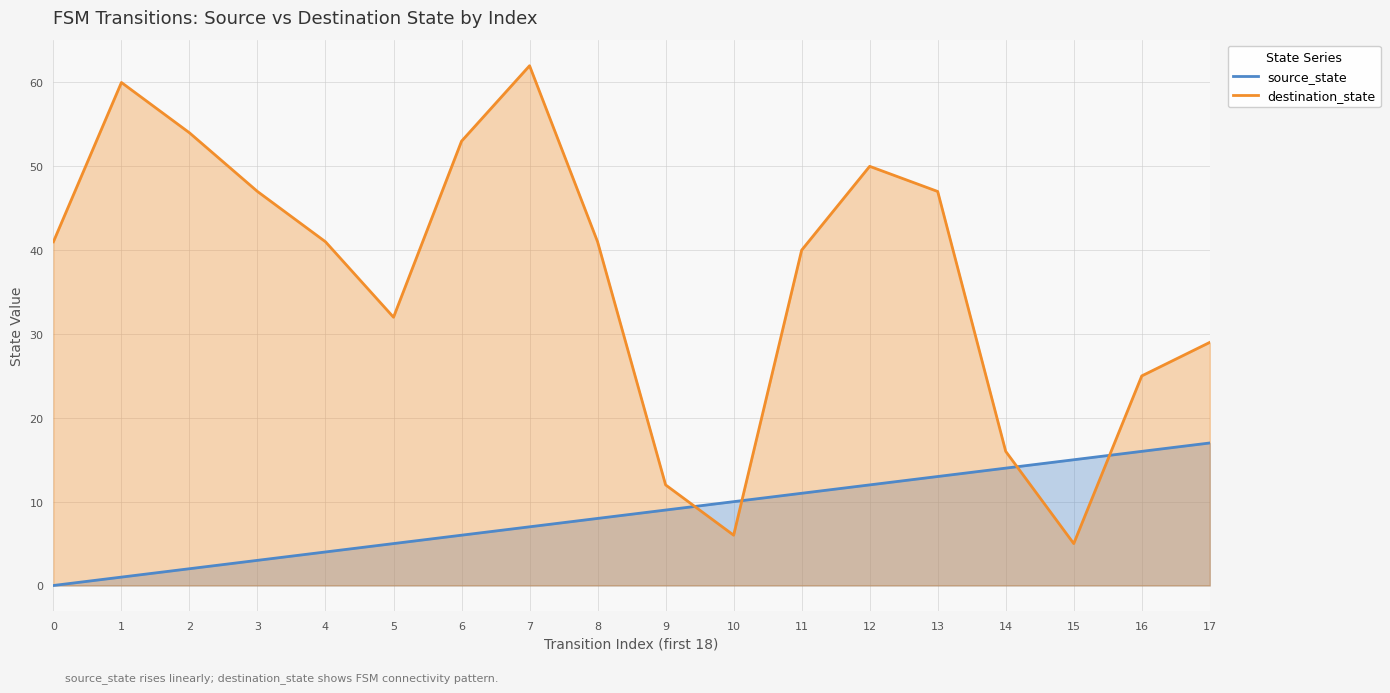

Which series has the widest spread of values?

destination_state